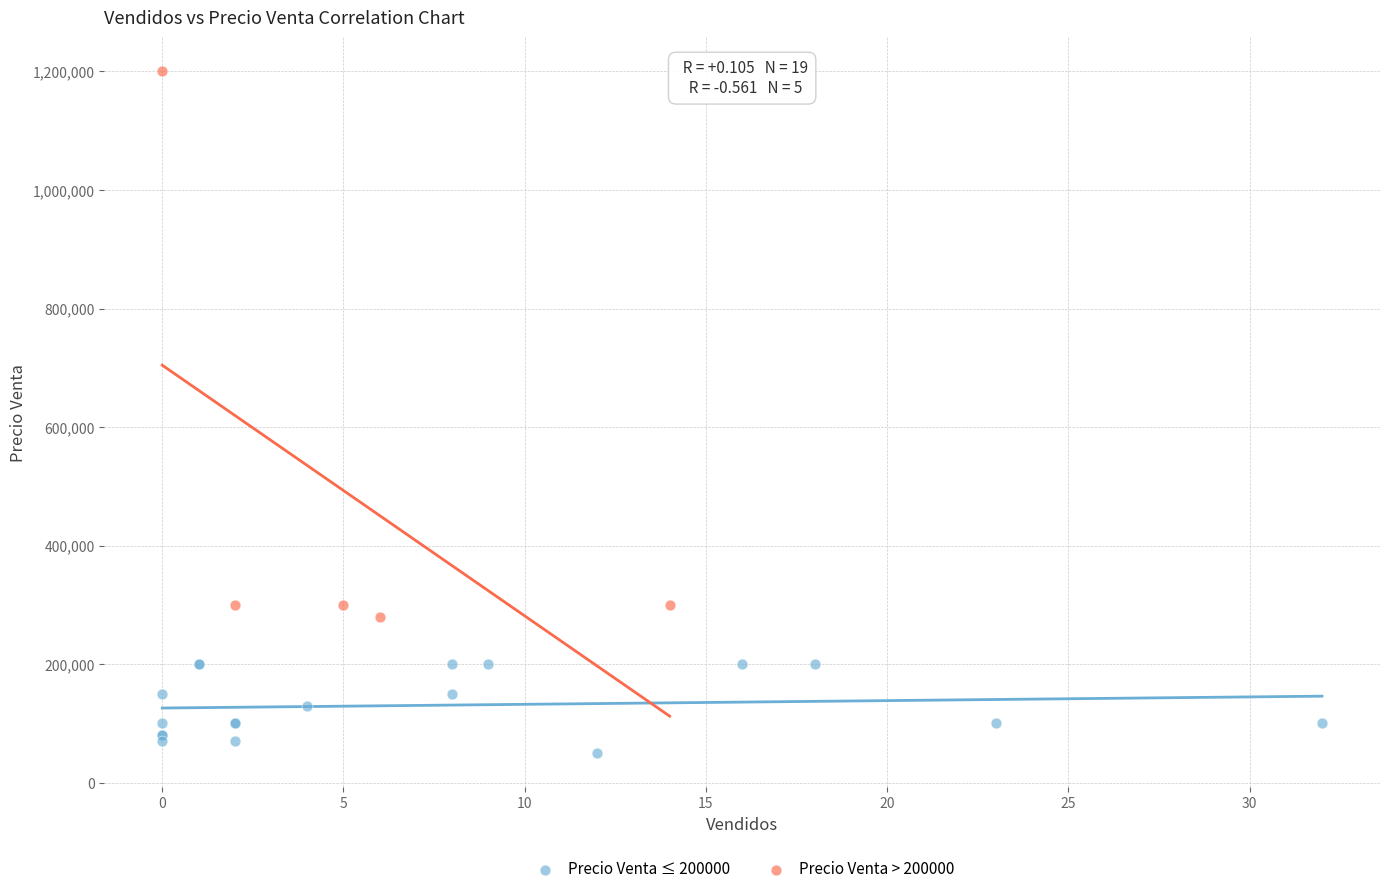

Which series reaches the maximum Y coordinate?

Precio Venta > 200000